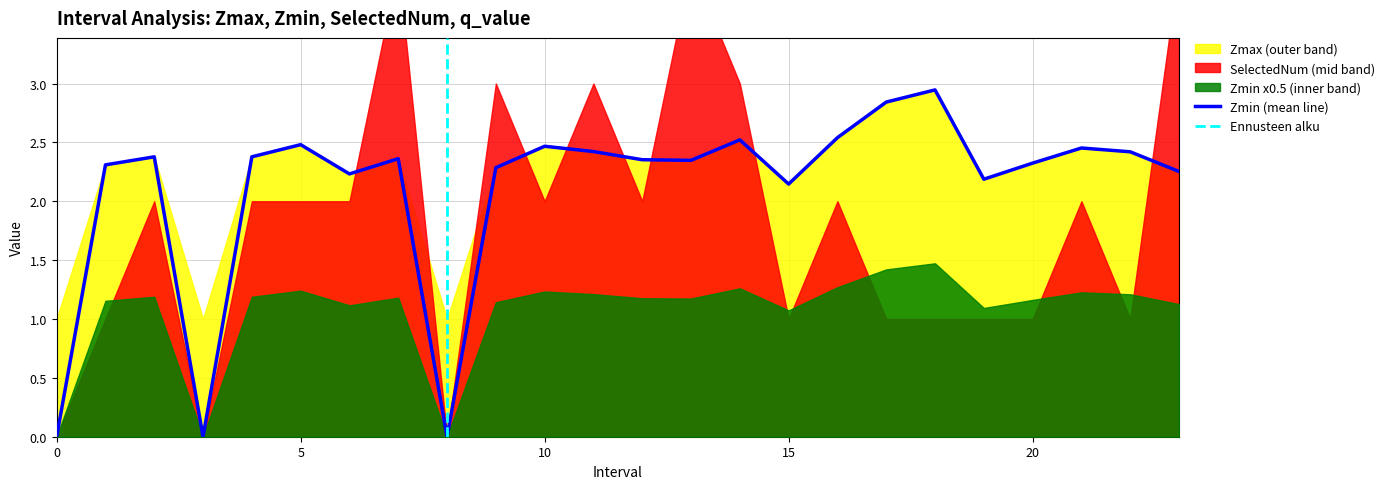

What is the sum of all Zmax values?

53.6